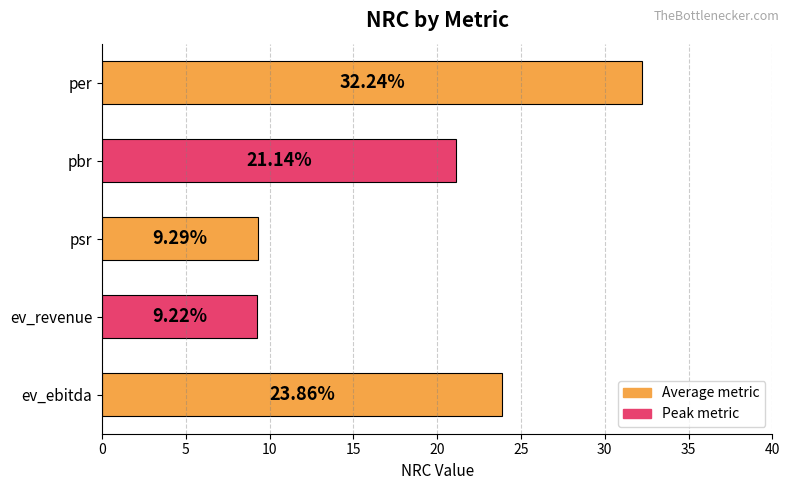

What is the label of the 2nd bar from the top?

pbr